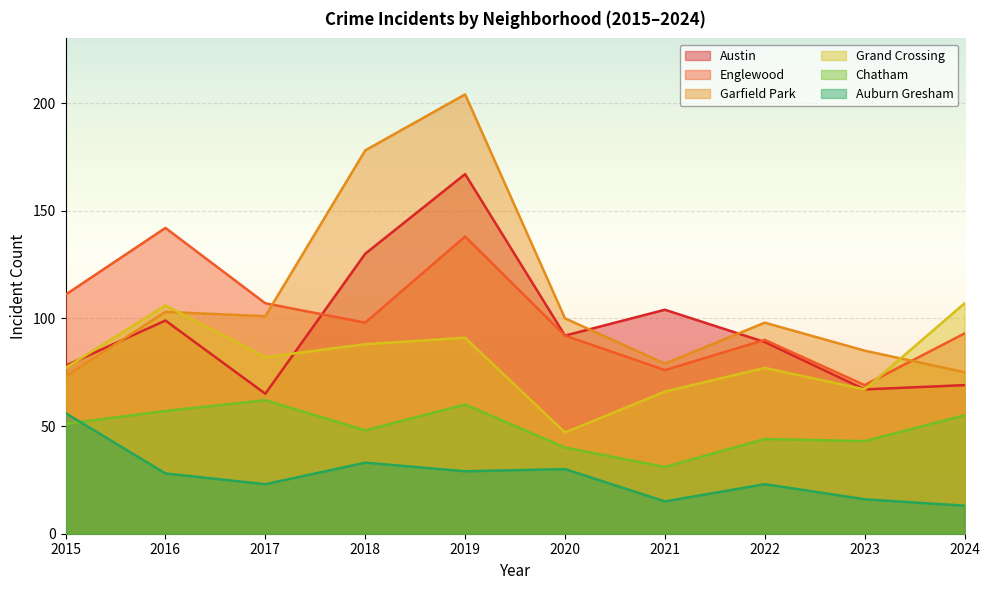

List the labels in order of Chatham value, largest first.

2017, 2019, 2016, 2024, 2015, 2018, 2022, 2023, 2020, 2021